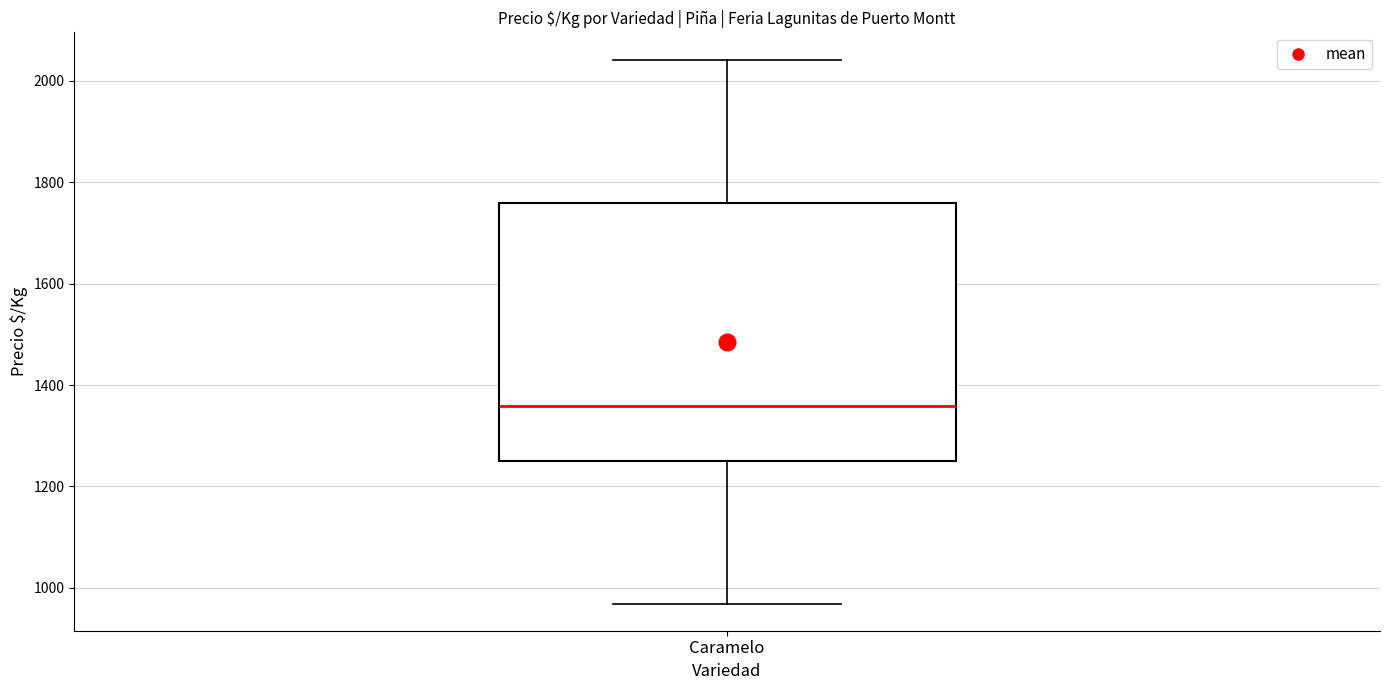

Where does the lower whisker of the box for Caramelo end on the y-axis? The values are not printed on the chart, so give them approximately, as read against the axis.

960